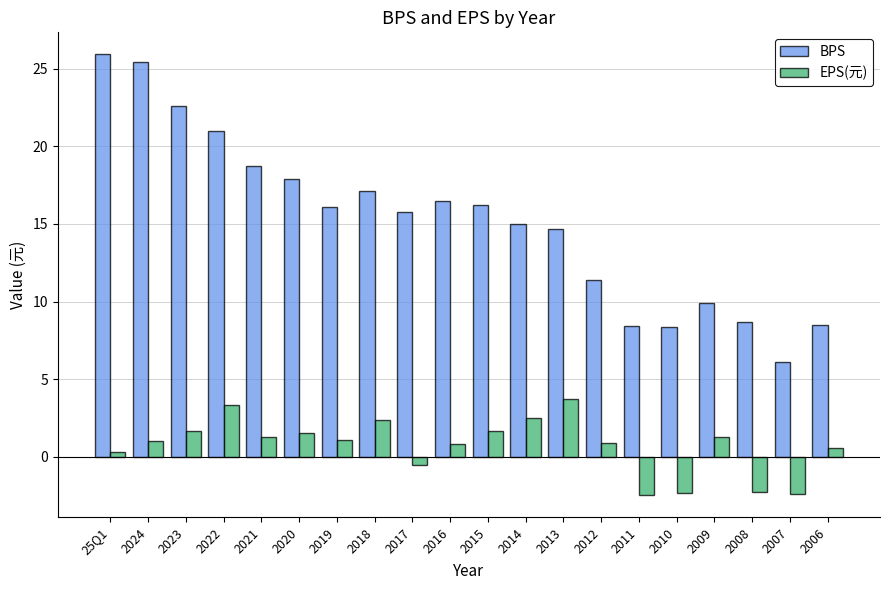

Are the bars horizontal?

No